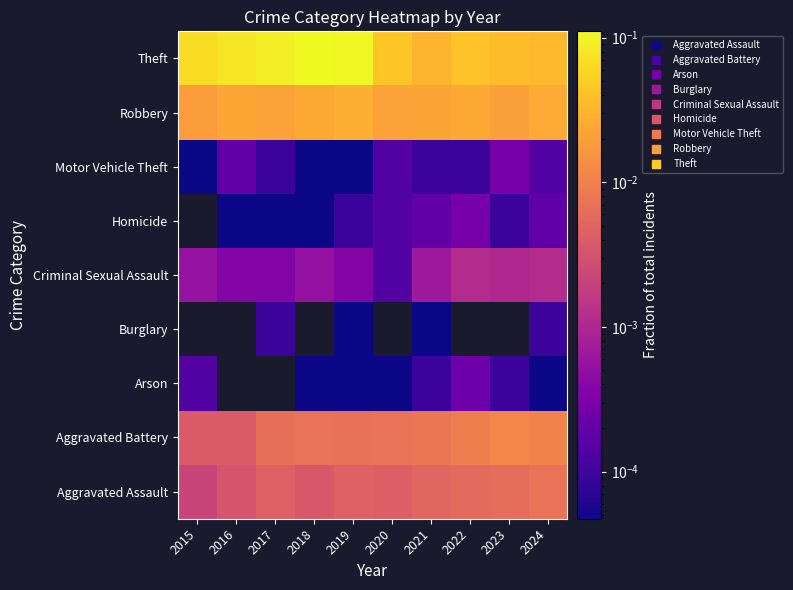

Rank the series at 2023 from lowest to highest value.

Arson, Homicide, Motor Vehicle Theft, Criminal Sexual Assault, Aggravated Assault, Aggravated Battery, Burglary, Robbery, Theft